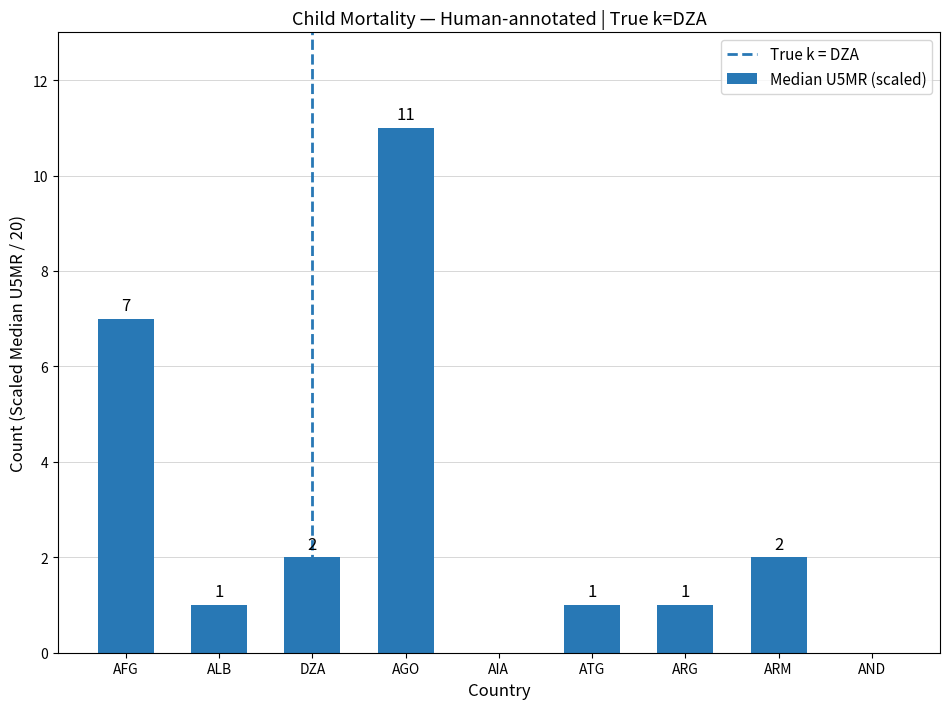

Which has a higher value, AND or ARG?

ARG